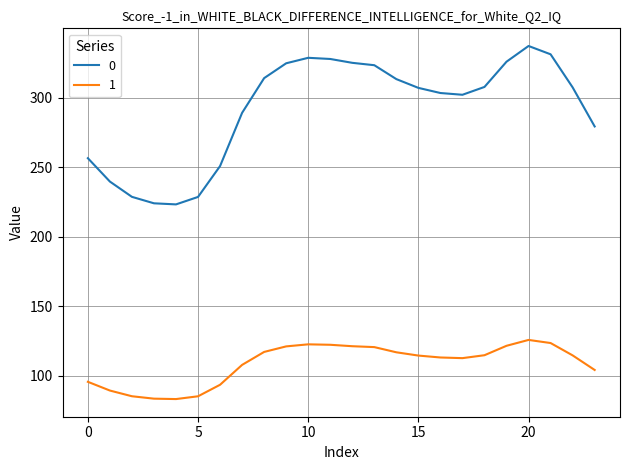

What is the maximum value for 0?

337.2